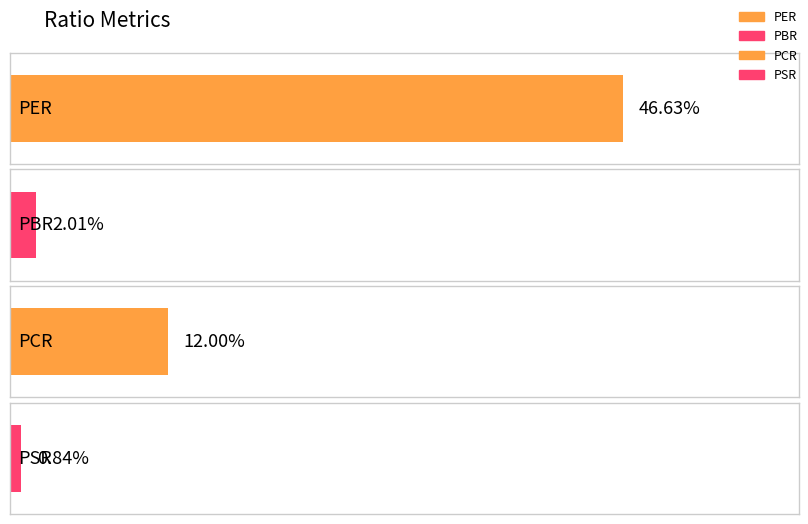

Which category has the highest value across all series?

PER